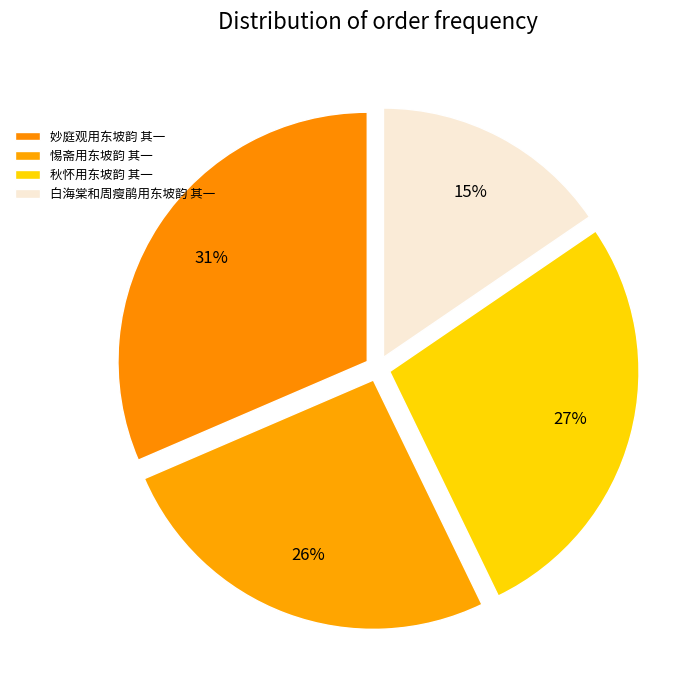

The 惕斋用东坡韵 其一 slice represents 35% of the pie. True or false?

False